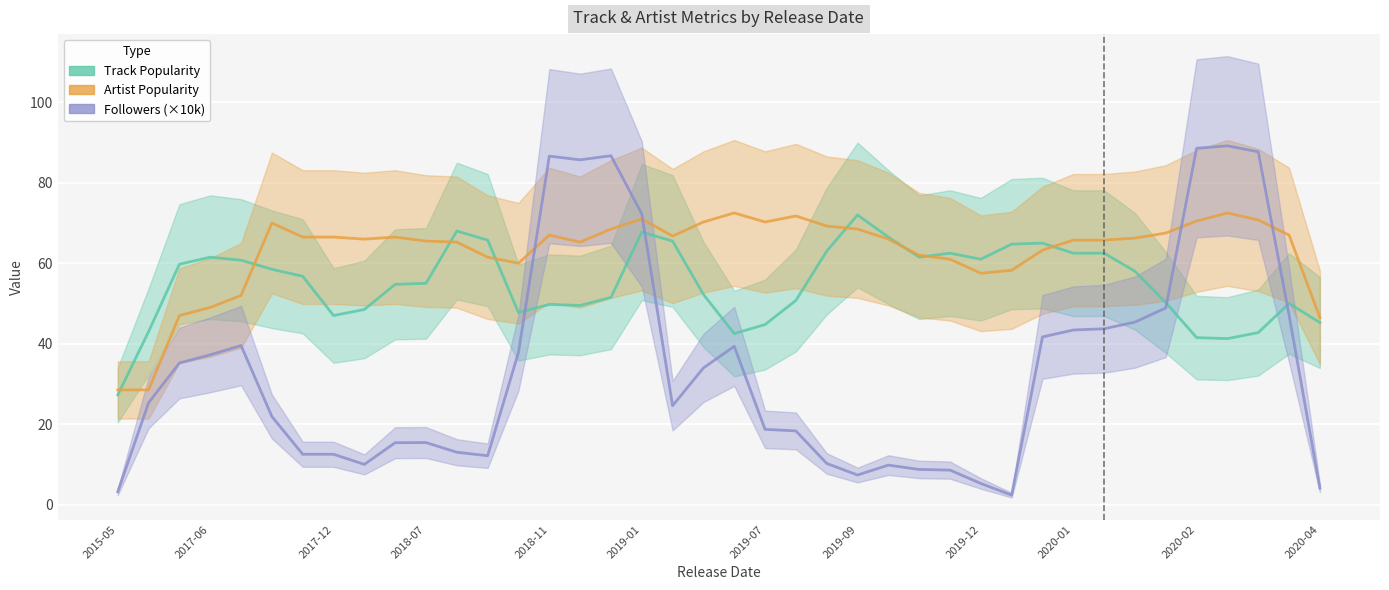

Is the value of Artist Popularity at 15 greater than the value of Track Popularity at 22?

Yes